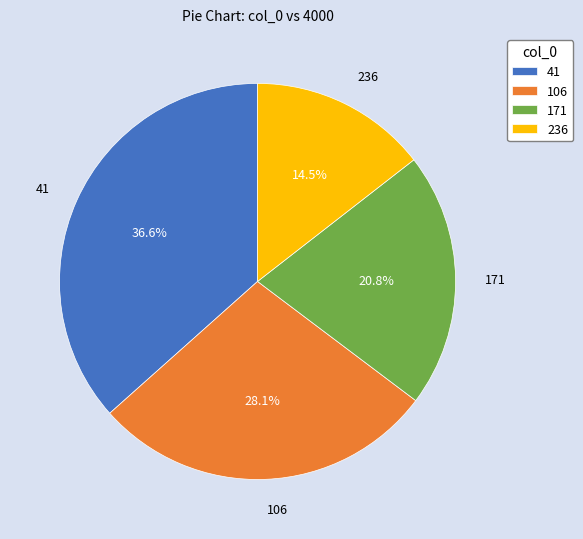

How many segments does this pie chart have?

4